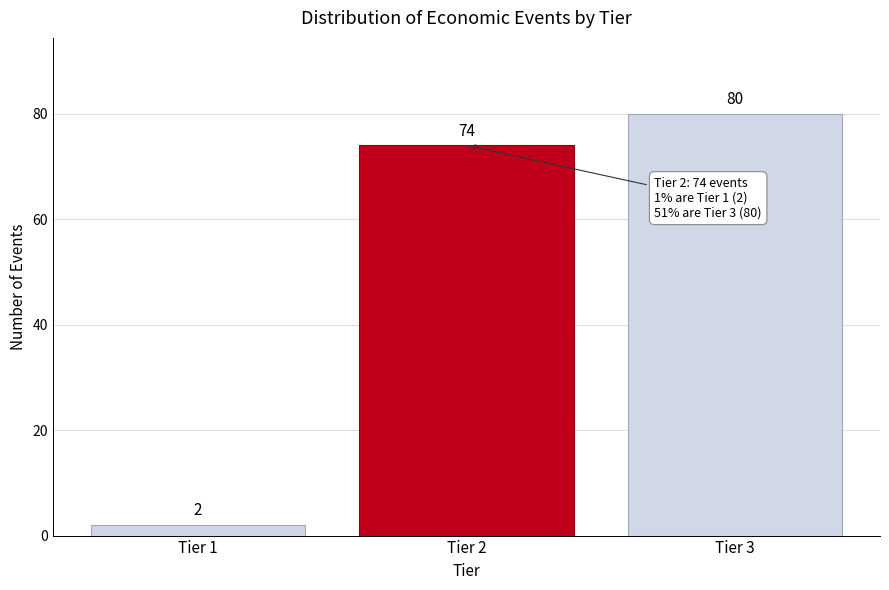

Reading left to right, what are all the values shown in this chart?

Tier 1=2	Tier 2=74	Tier 3=80